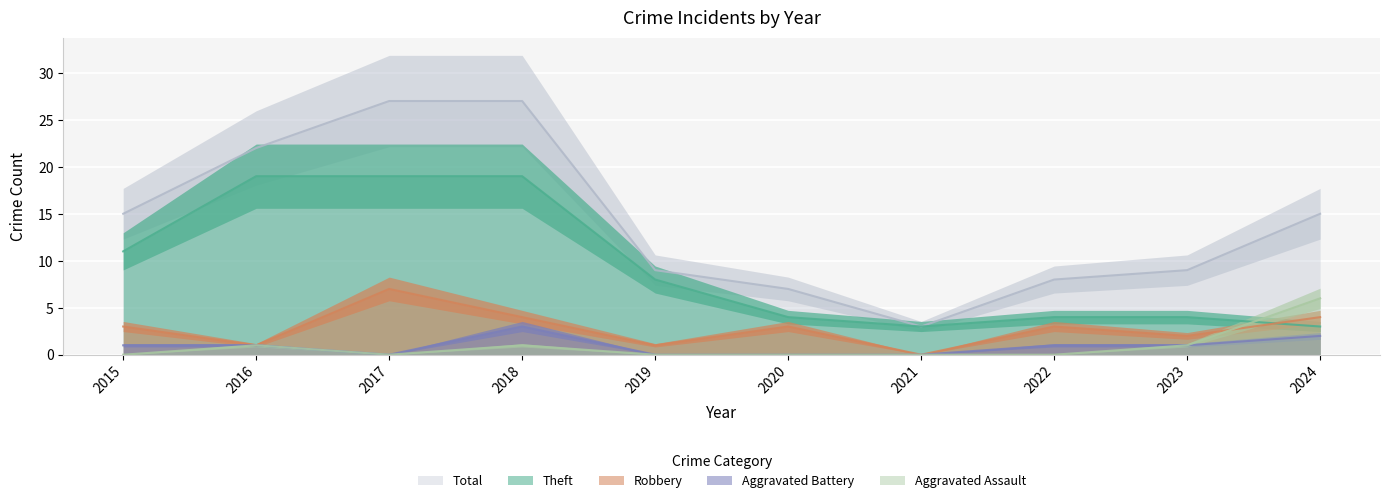

True or false: Robbery has a value of 5 at 2017.

False